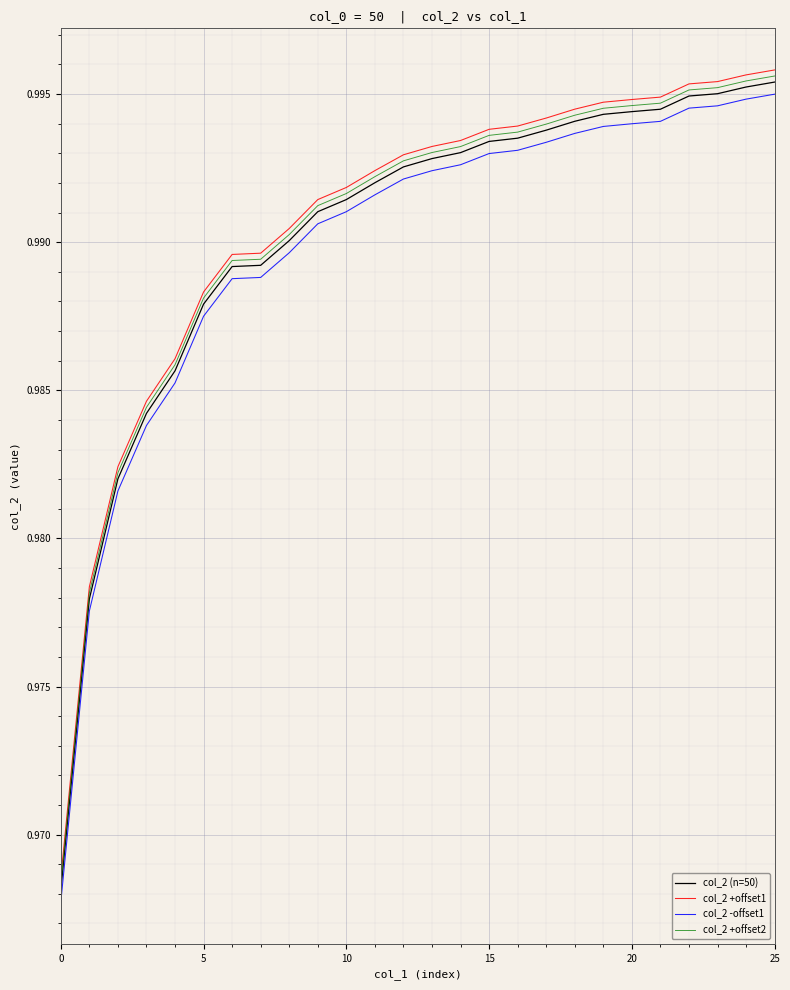

True or false: col_2 (n=50) and col_2 -offset1 cross at least once.

False